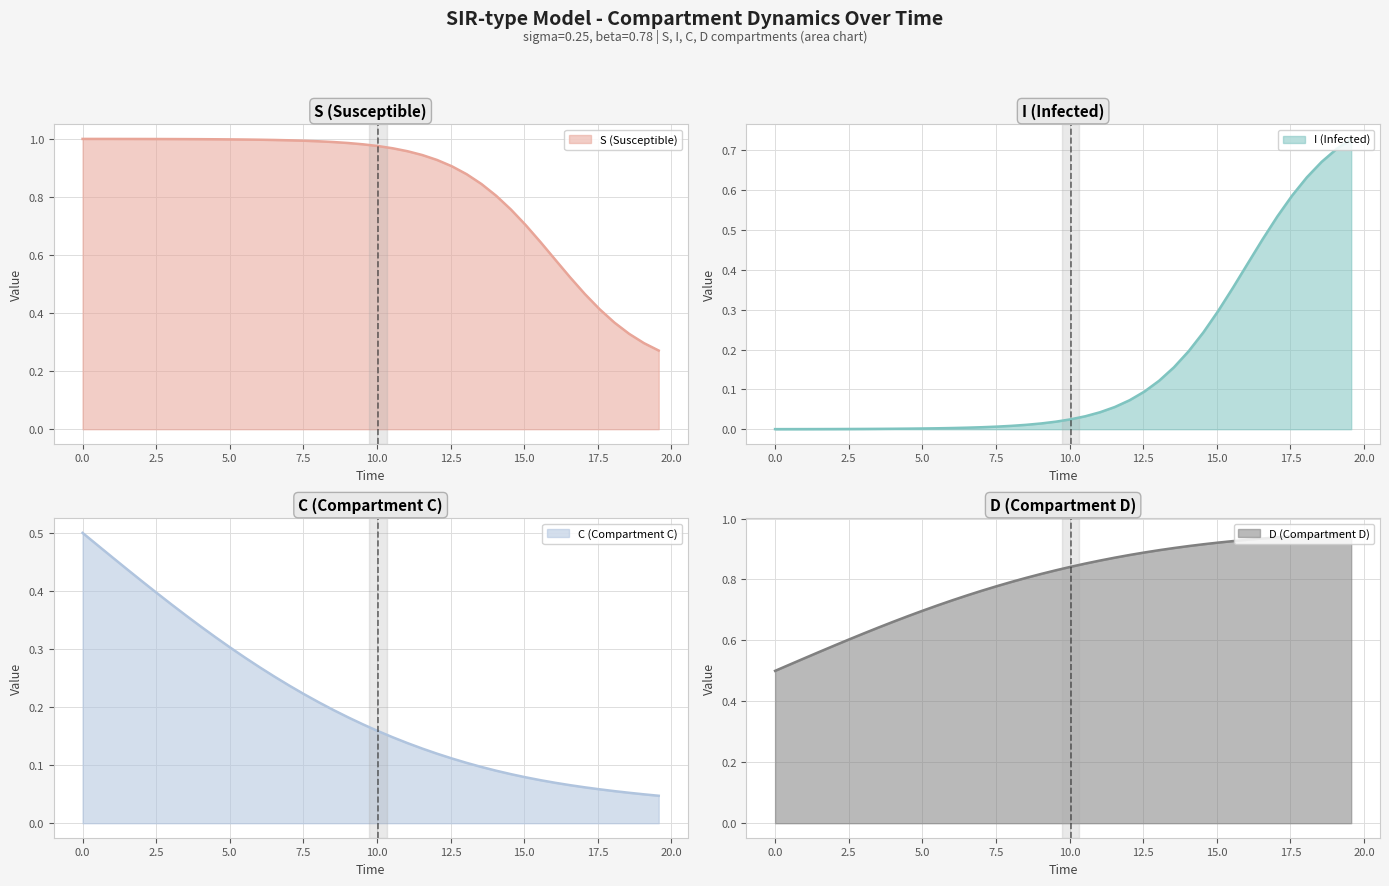

Reading right to left, extract all data points from this chart.

S (Susceptible): 0.3	0.3	0.3	0.4	0.4	0.5	0.5	0.6	0.6	0.7	0.8	0.8	0.8	0.9	0.9	0.9	0.9	1.0	1.0	1.0	1.0	1.0	1.0	1.0	1.0	1.0	1.0	1.0	1.0	1.0	1.0	1.0	1.0	1.0	1.0	1.0	1.0	1.0	1.0	1.0
I (Infected): 0.7	0.7	0.7	0.6	0.6	0.5	0.5	0.4	0.4	0.3	0.2	0.2	0.2	0.1	0.1	0.1	0.1	0.0	0.0	0.0	0.0	0.0	0.0	0.0	0.0	0.0	0.0	0.0	0.0	0.0	0.0	0.0	0.0	0.0	0.0	0.0	0.0	0.0	0.0	0.0
C (Compartment C): 0.0	0.0	0.1	0.1	0.1	0.1	0.1	0.1	0.1	0.1	0.1	0.1	0.1	0.1	0.1	0.1	0.1	0.1	0.1	0.2	0.2	0.2	0.2	0.2	0.2	0.2	0.3	0.3	0.3	0.3	0.3	0.3	0.4	0.4	0.4	0.4	0.4	0.5	0.5	0.5
D (Compartment D): 1.0	1.0	0.9	0.9	0.9	0.9	0.9	0.9	0.9	0.9	0.9	0.9	0.9	0.9	0.9	0.9	0.9	0.9	0.9	0.8	0.8	0.8	0.8	0.8	0.8	0.8	0.7	0.7	0.7	0.7	0.7	0.7	0.6	0.6	0.6	0.6	0.6	0.5	0.5	0.5